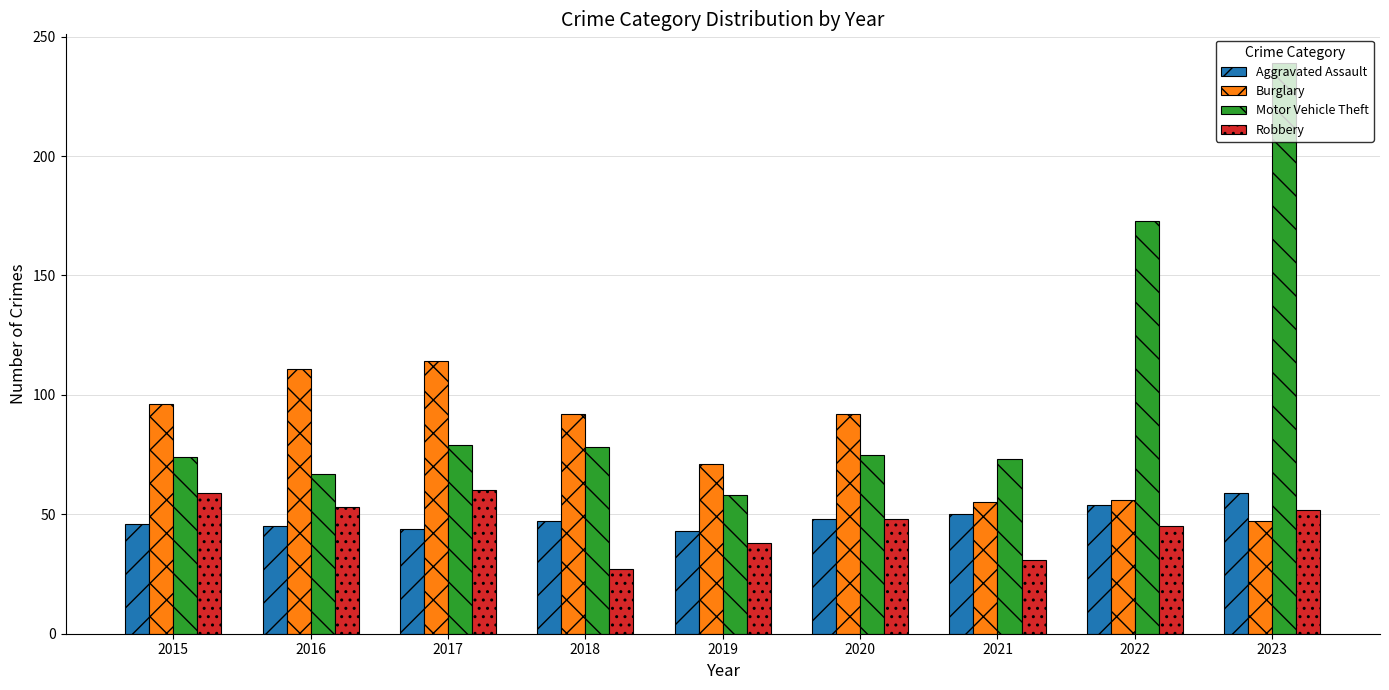

What is the value of the Motor Vehicle Theft bar at the 8th from the left?

173